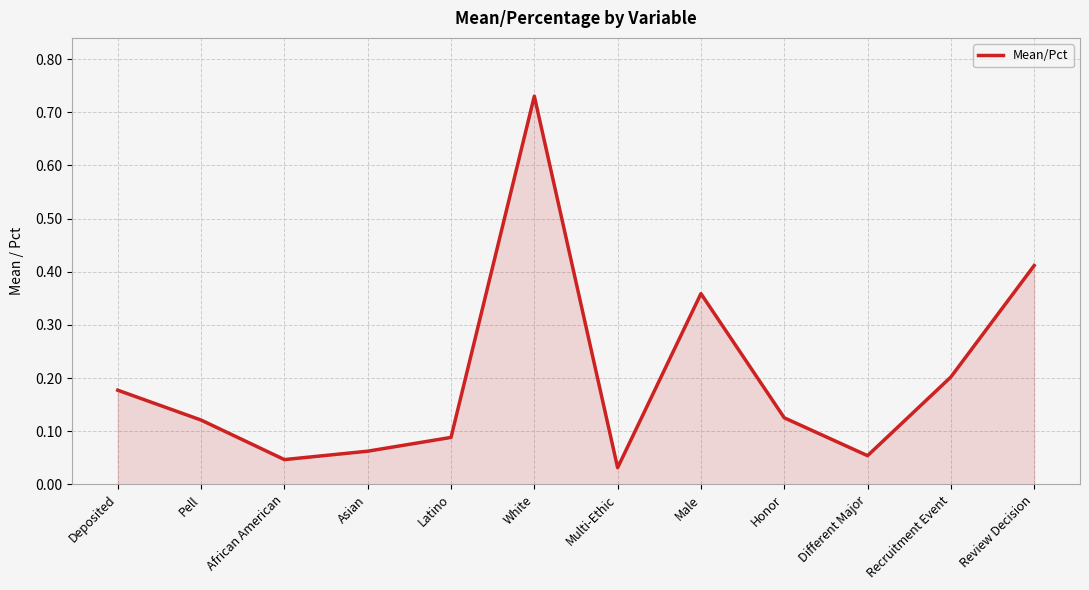

The value at Recruitment Event is 0.2. True or false?

True